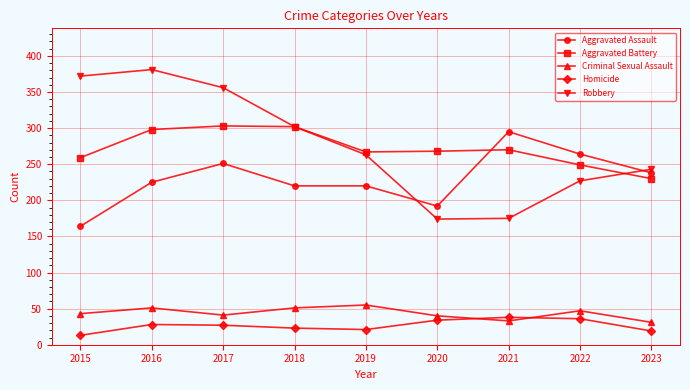

What is the value of the Robbery point at the 5th from the left?

263